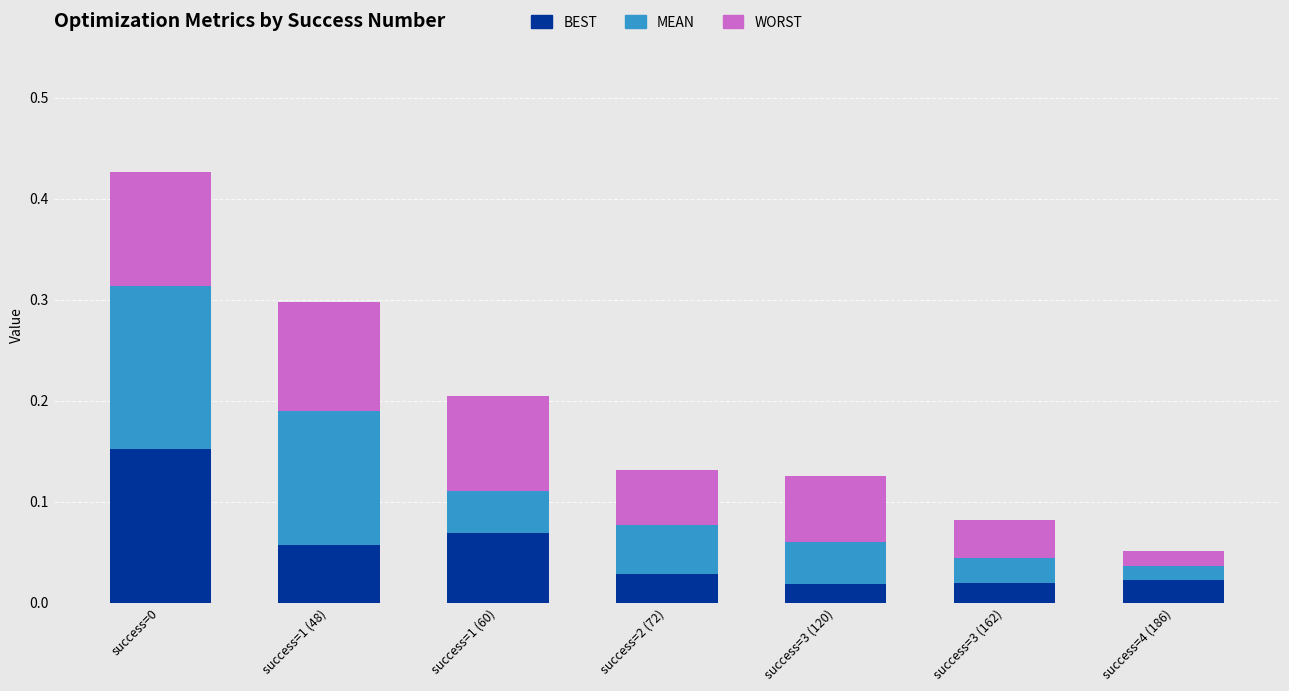

What is the total value across all series at success=1 (48)?

0.3